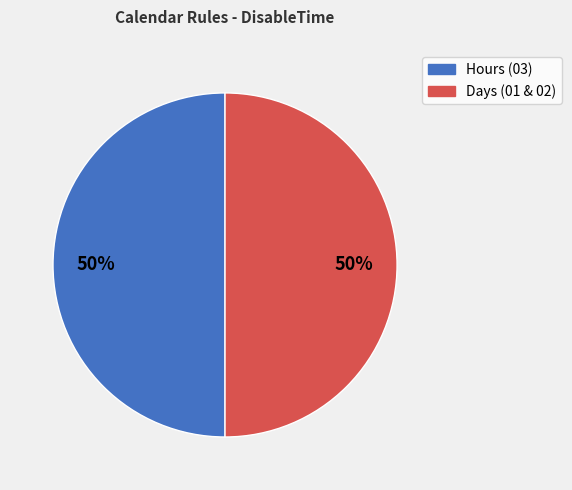

To the nearest percent, what is the average slice percentage?

50%